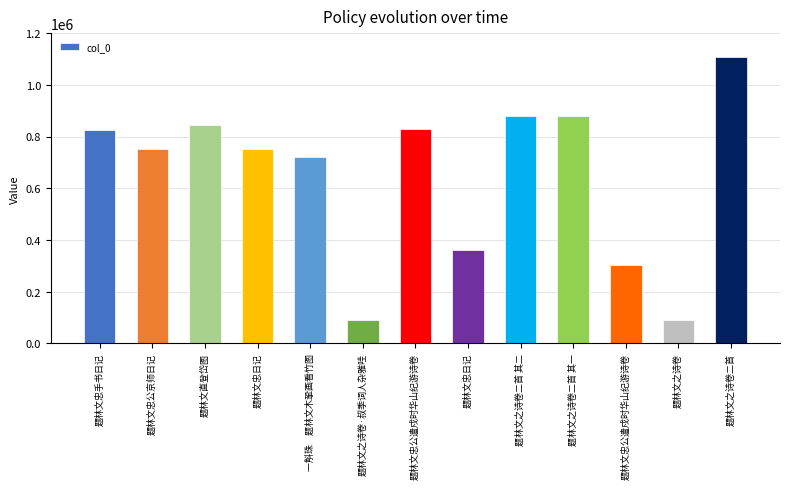

How many data points does each series have?

13